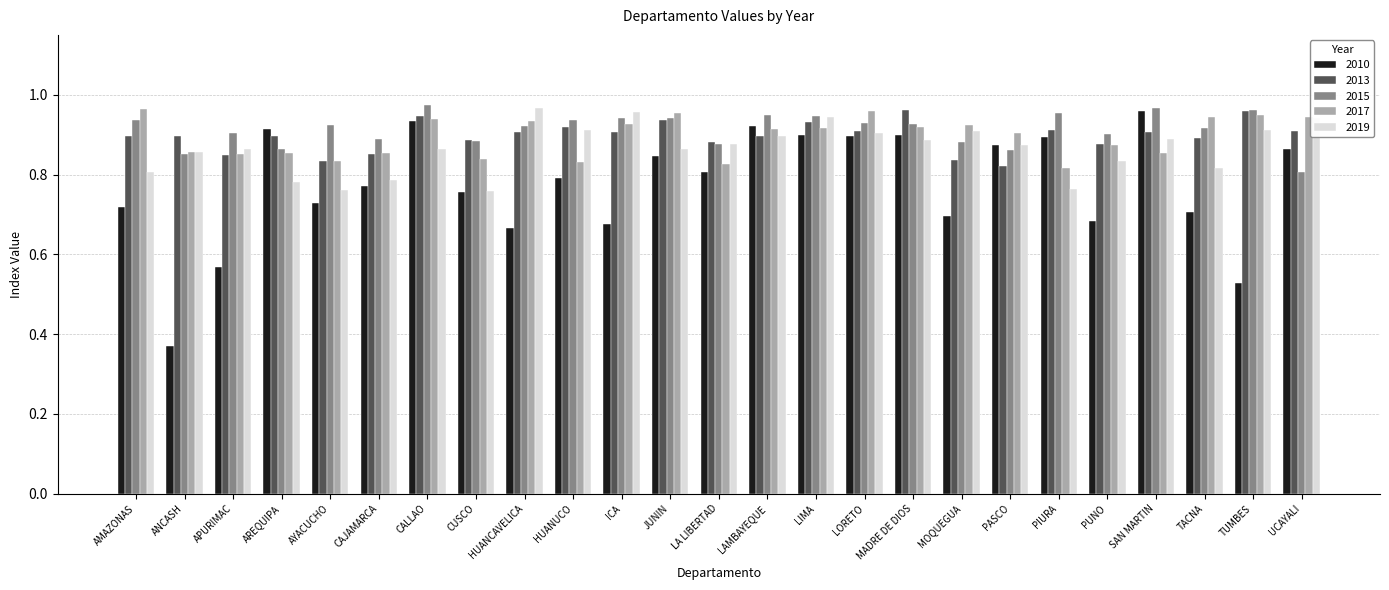

At which label is 2010 closest to 0?

ANCASH